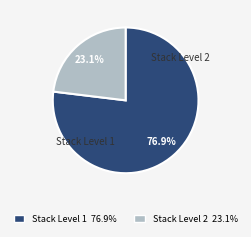

To the nearest percent, what is the average slice percentage?

50%